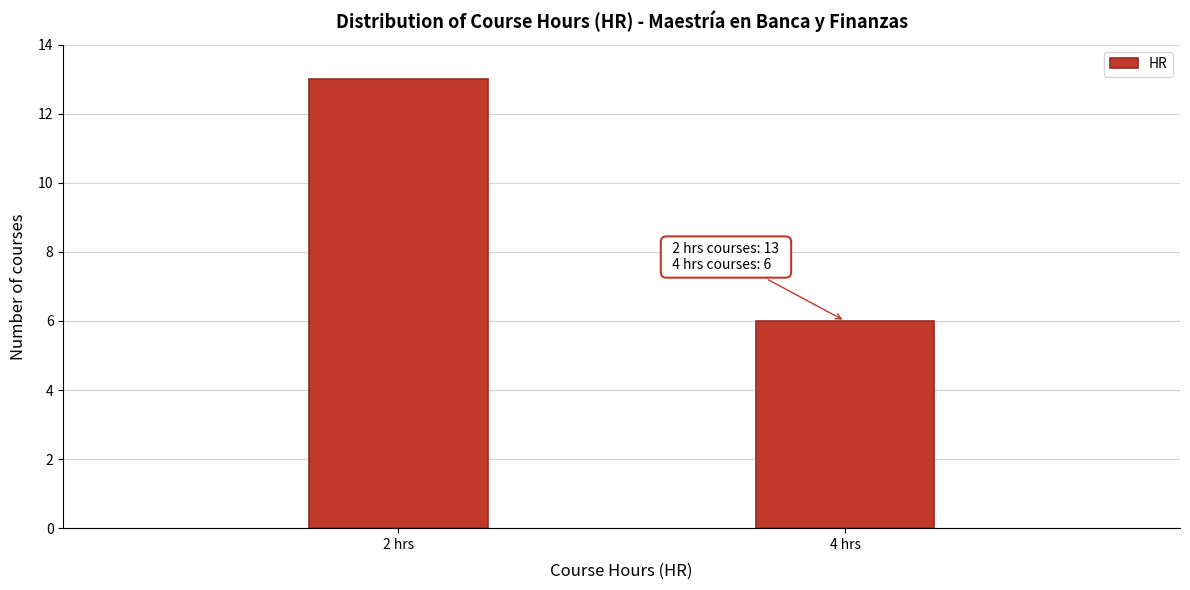

Reading right to left, what are all the values shown in this chart?

6	13